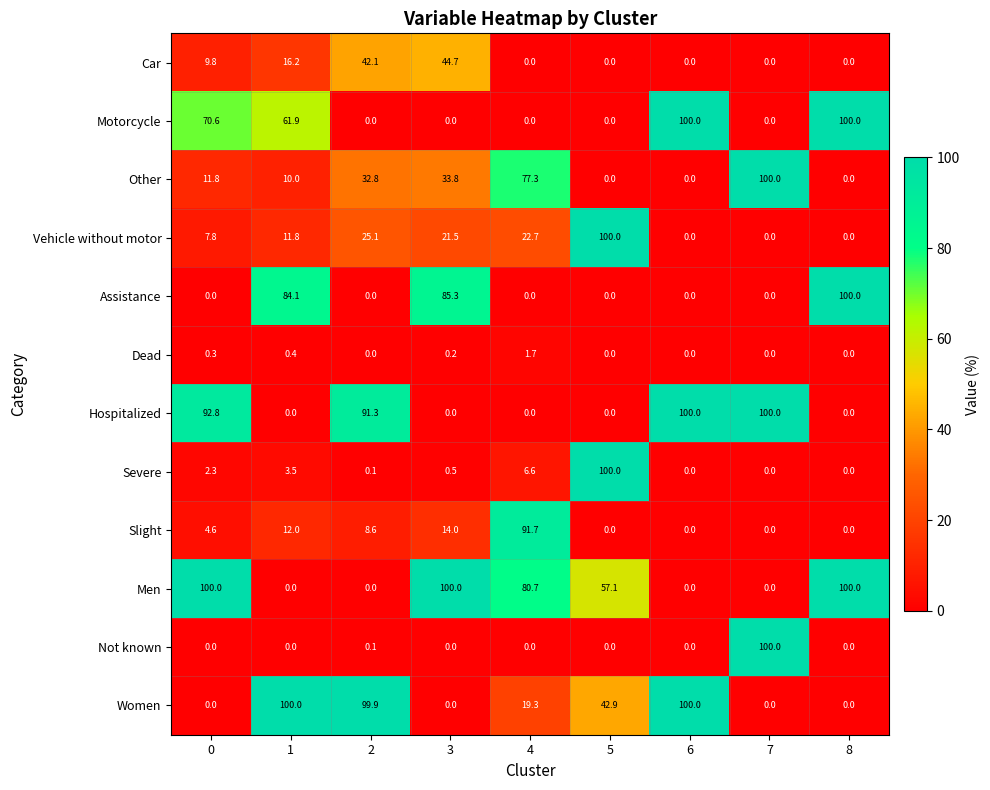

True or false: Not known has a value of 0.0 at 0.

True